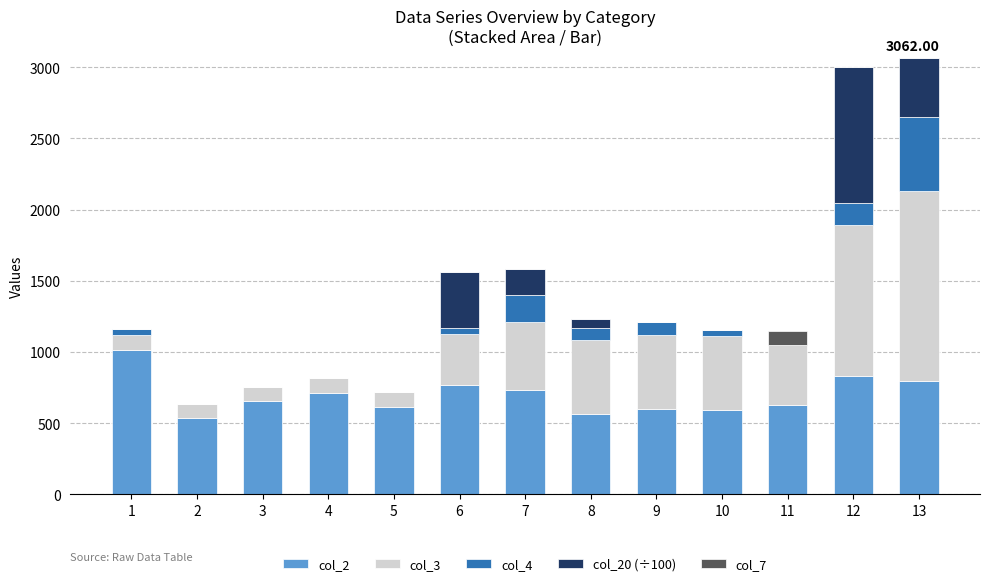

What is the difference between the col_2 values at 8 and 12?

267